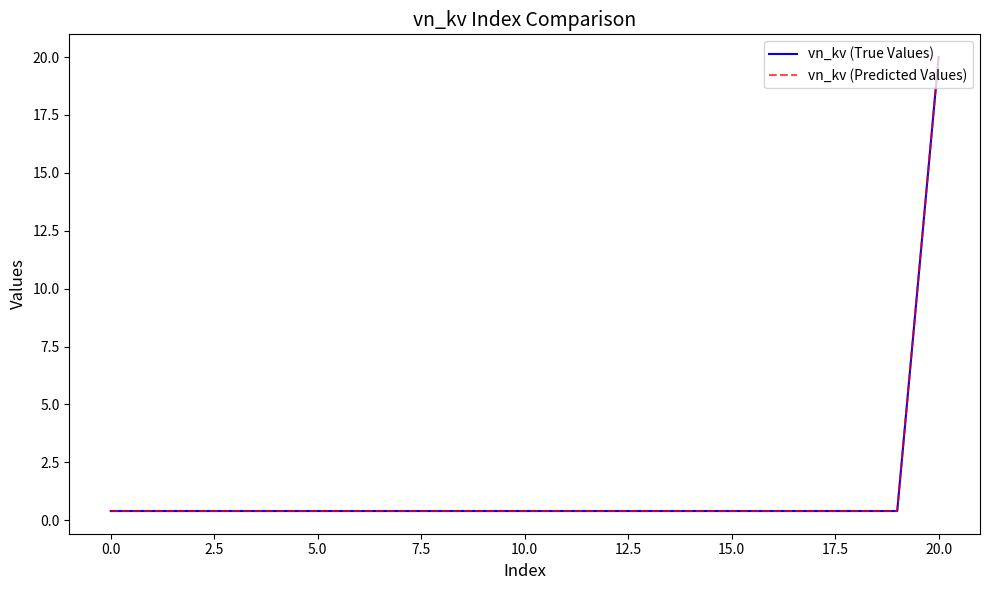

Which series has the largest total across all categories?

vn_kv (True Values)